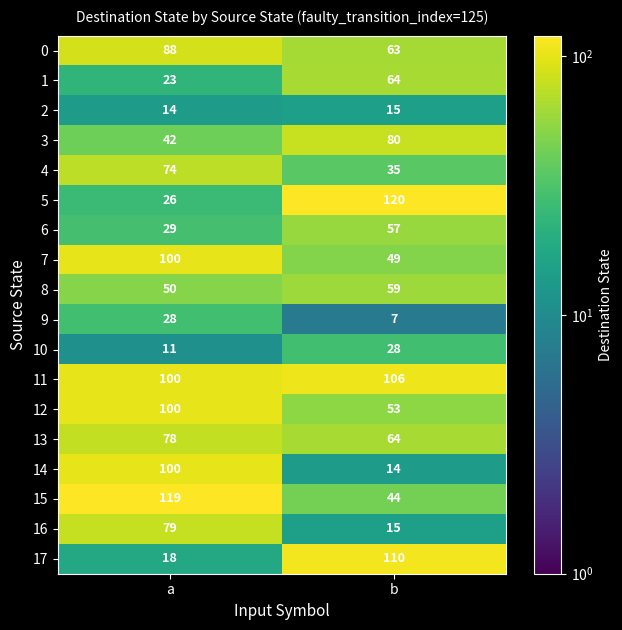

True or false: 10 has a value of 16 at b.

False